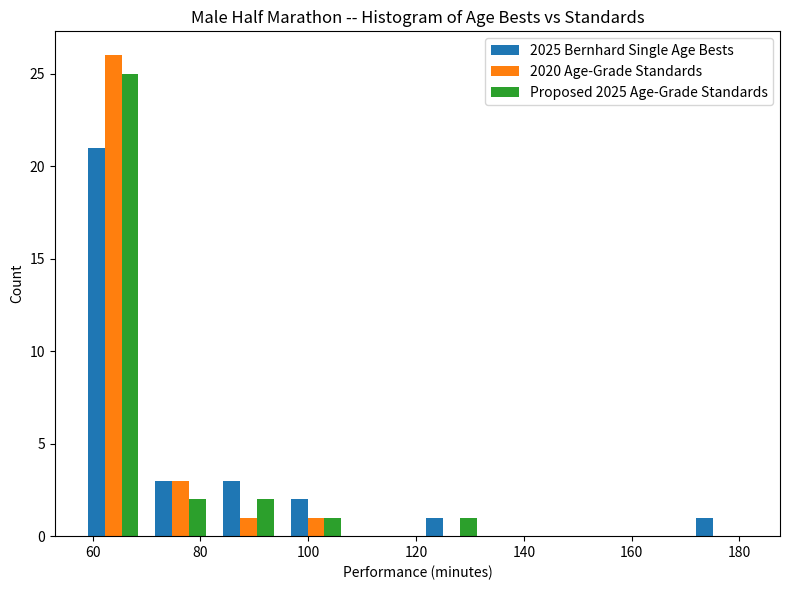

What is the height of the 2020 Age-Grade Standards bar covering 82 to 96 on the x-axis? Neither the bar edges nor the heights are printed on the chart, so give them approximately, as read against the axes.

1